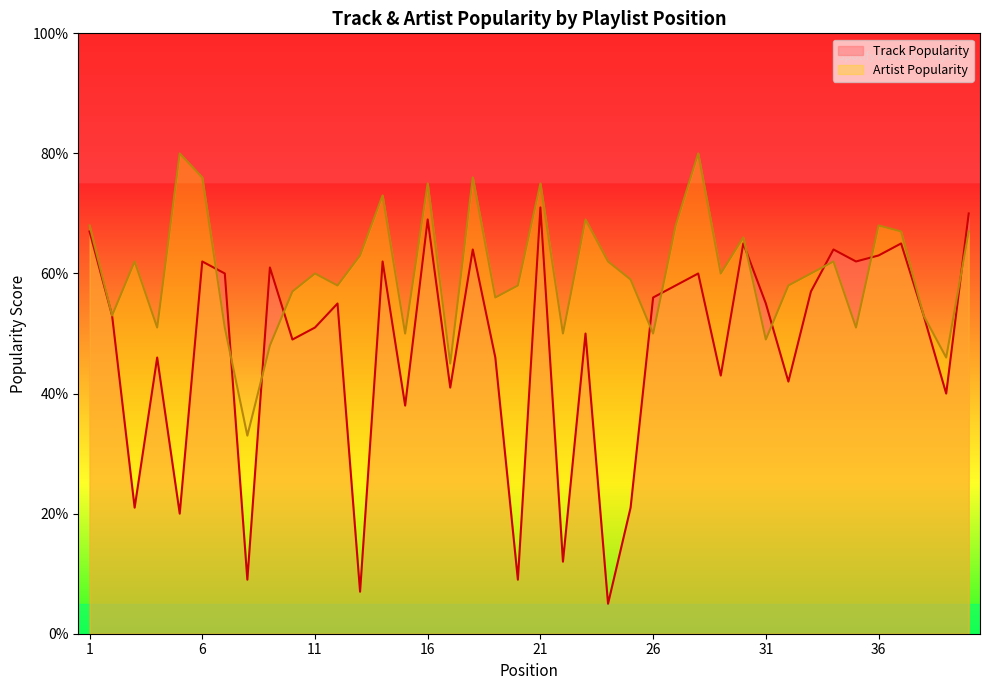

Reading left to right, extract all data points from this chart.

Track Popularity: 67	53	21	46	20	62	60	9	61	49	51	55	7	62	38	69	41	64	46	9	71	12	50	5	21	56	58	60	43	65	55	42	57	64	62	63	65	53	40	70
Artist Popularity: 68	53	62	51	80	76	51	33	48	57	60	58	63	73	50	75	45	76	56	58	75	50	69	62	59	50	68	80	60	66	49	58	60	62	51	68	67	53	46	67